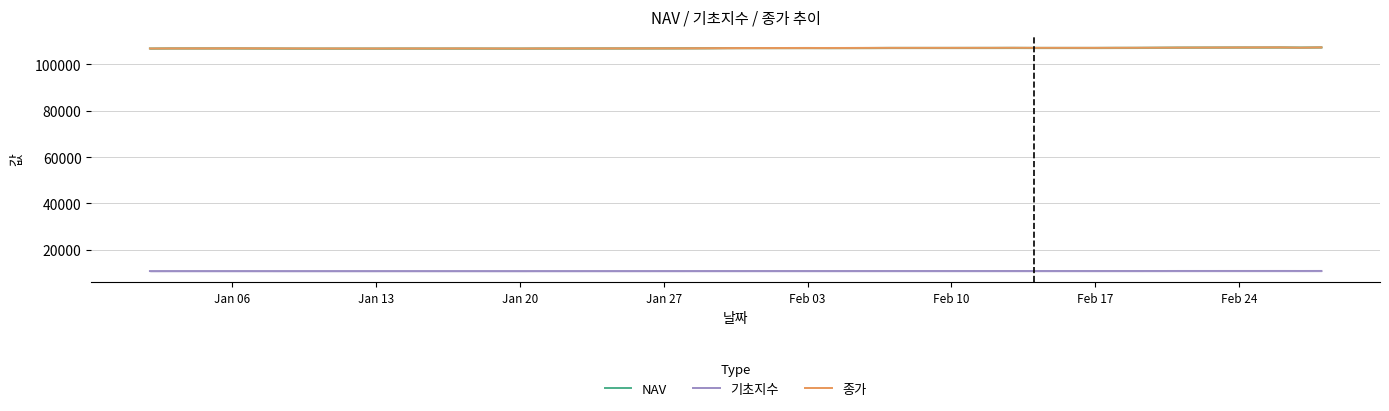

Reading right to left, transcribe all the data shown in this chart.

NAV: 107365.1	107295.9	107349.2	107327.9	107333.2	107274.9	107215.9	107165.8	107158.0	107123.1	107121.7	107147.0	107132.6	107130.6	107124.4	107121.9	107079.7	107068.0	107048.6	107074.9	107047.2	107036.0	106993.7	106974.4	106907.5	106880.4	106887.6	106850.3	106872.0	106865.3	106877.6	106873.0	106856.0	106846.7	106851.1	106885.9	106903.6	106940.8	106930.2	106863.2
기초지수: 10870.9	10863.0	10868.5	10865.3	10866.0	10861.2	10854.4	10850.6	10851.0	10847.4	10845.9	10849.0	10847.2	10846.7	10846.1	10846.3	10842.0	10840.8	10838.6	10840.8	10838.1	10836.2	10833.5	10831.3	10825.7	10822.5	10824.1	10819.9	10822.1	10820.6	10822.4	10822.5	10820.6	10819.3	10818.8	10821.6	10822.5	10825.3	10824.5	10818.5
종가: 107355.0	107220.0	107345.0	107335.0	107305.0	107240.0	107200.0	107165.0	107145.0	107120.0	107125.0	107150.0	107130.0	107125.0	107120.0	107115.0	107095.0	107075.0	107070.0	107070.0	107045.0	107020.0	106985.0	106950.0	106900.0	106890.0	106880.0	106850.0	106890.0	106875.0	106875.0	106870.0	106855.0	106870.0	106890.0	106905.0	106935.0	106940.0	106905.0	106855.0